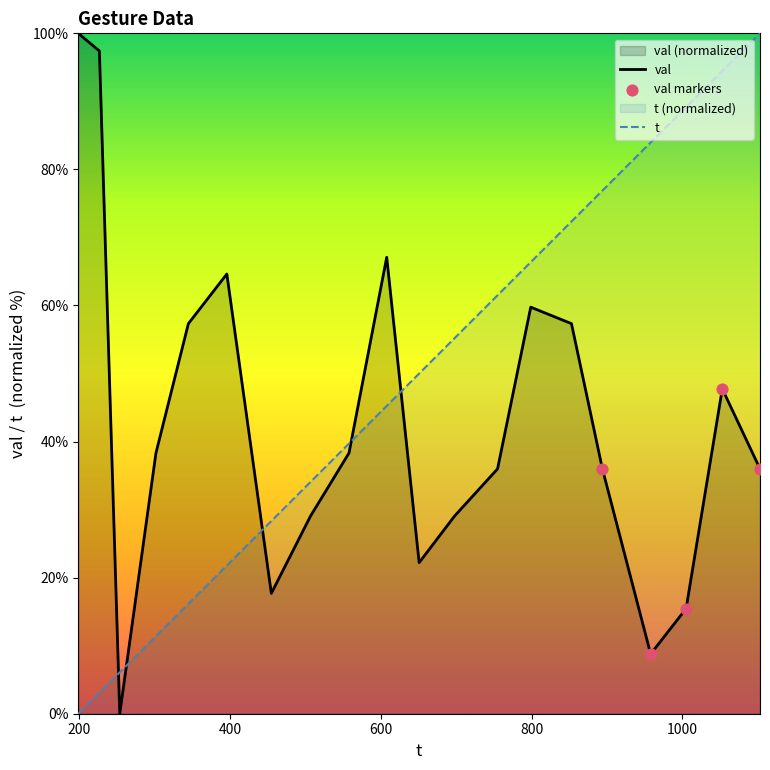

Which series has the largest Y range (max minus min)?

t